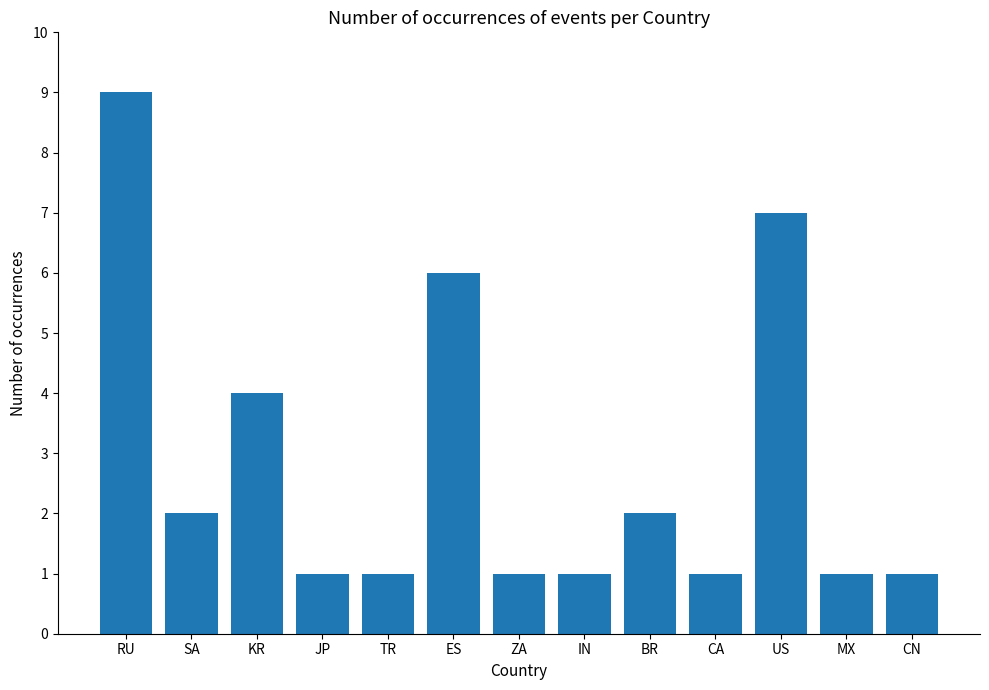

What position from the right is US?

3